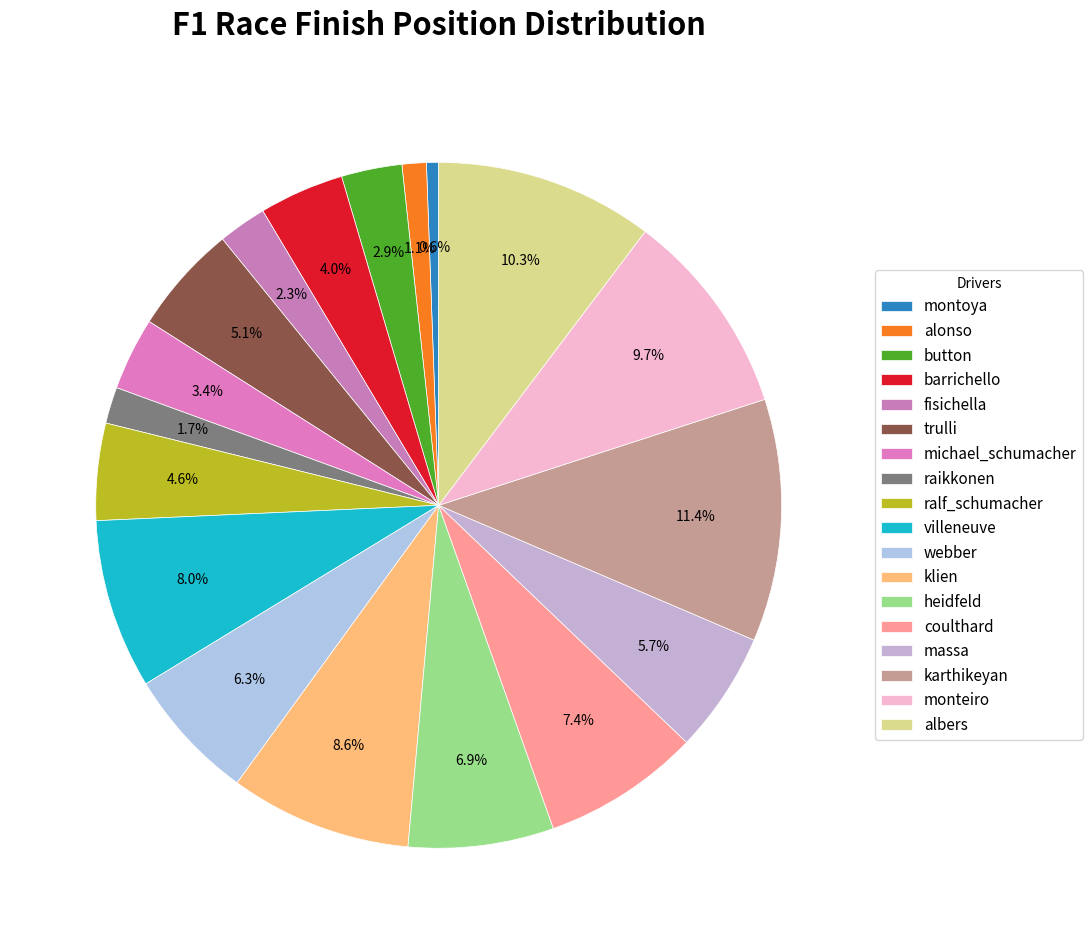

Which category has the smallest portion of the pie?

montoya